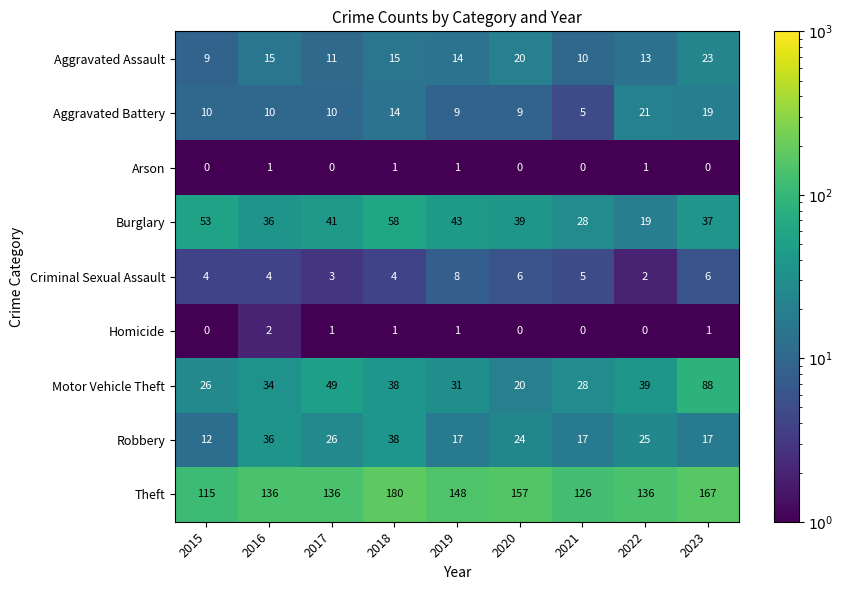

Count the number of categories in the chart.

9